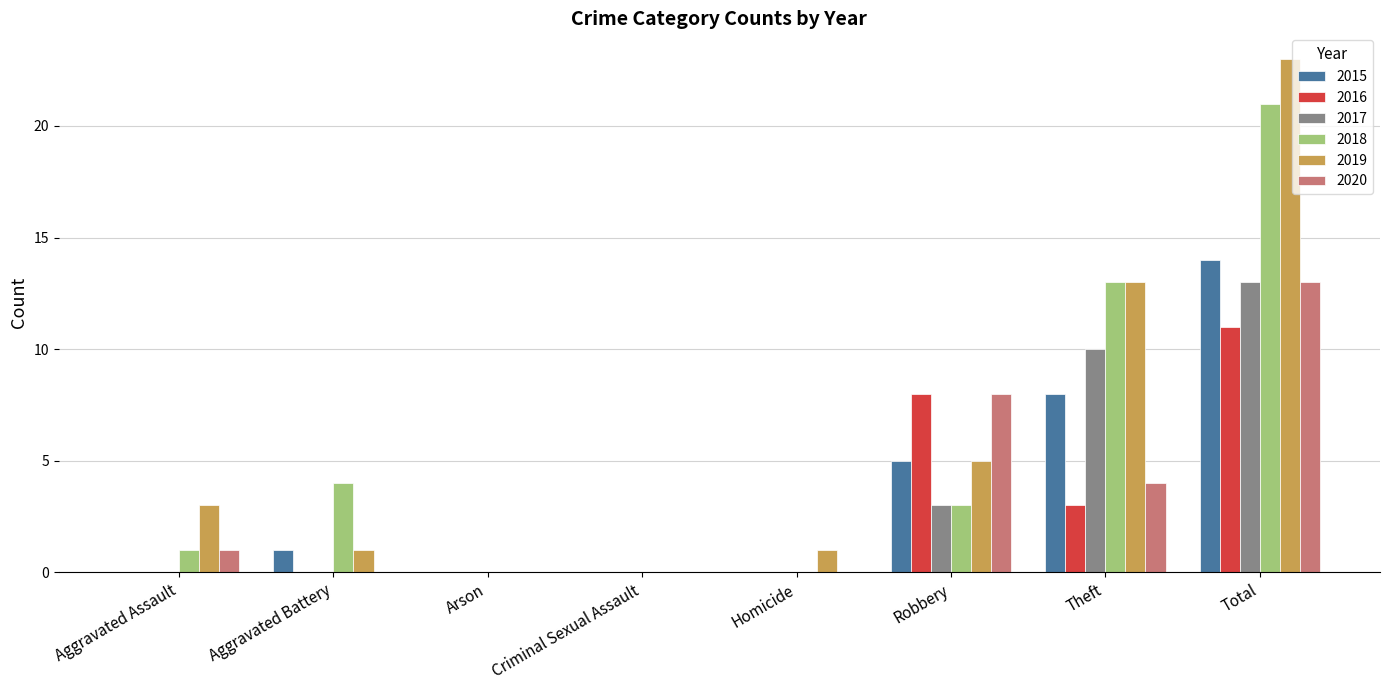

The 2018 series shows 10 at Criminal Sexual Assault. True or false?

False